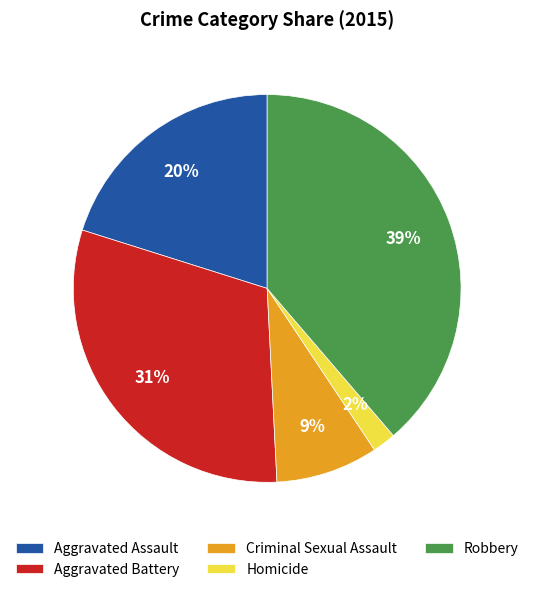

The Aggravated Battery slice represents 45% of the pie. True or false?

False